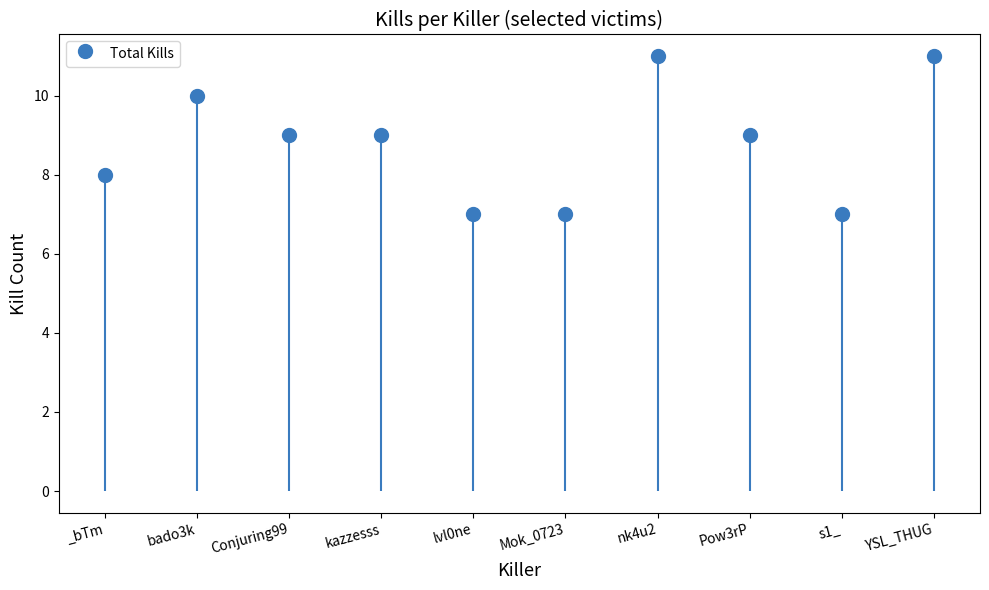

What is the total value across all series at _bTm?

8